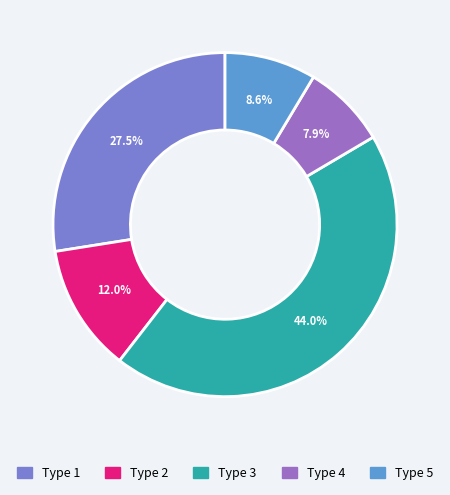

Is there any slice that represents more than half of the pie?

No